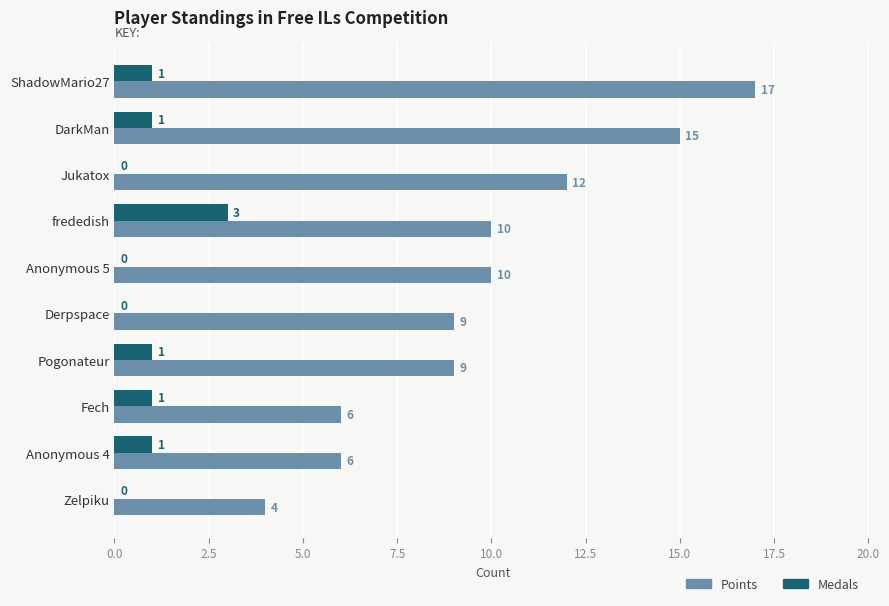

Between ShadowMario27 and Anonymous 4, which series saw the biggest shift?

Points